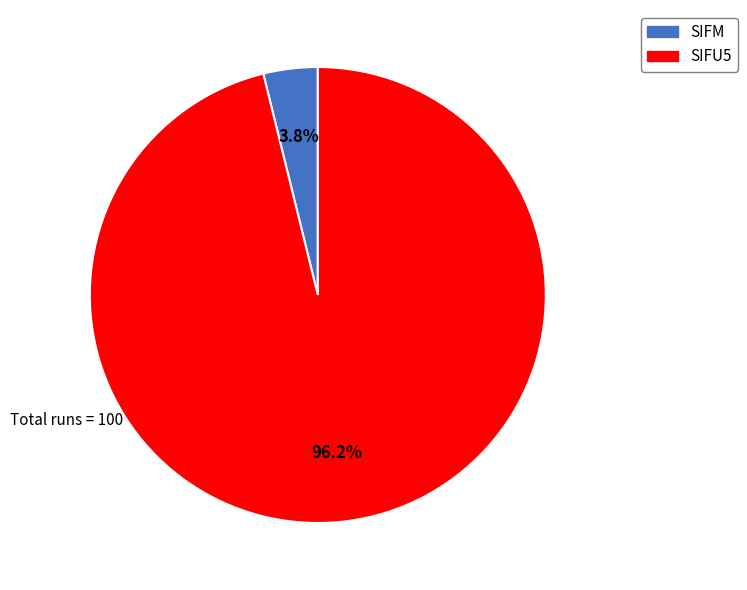

Does SIFM account for over 50% of the chart?

No